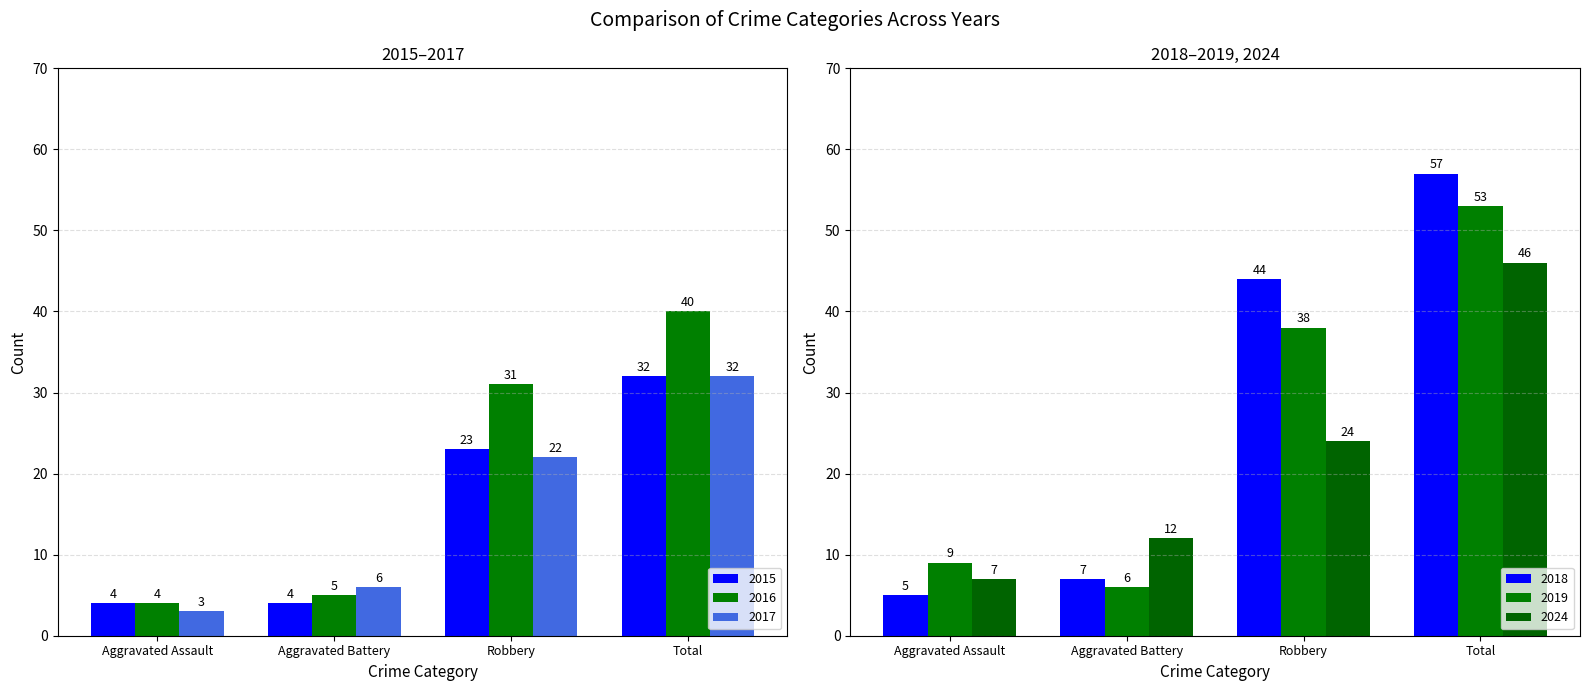

What are all the series names shown in the legend?

2015, 2016, 2017, 2018, 2019, 2024